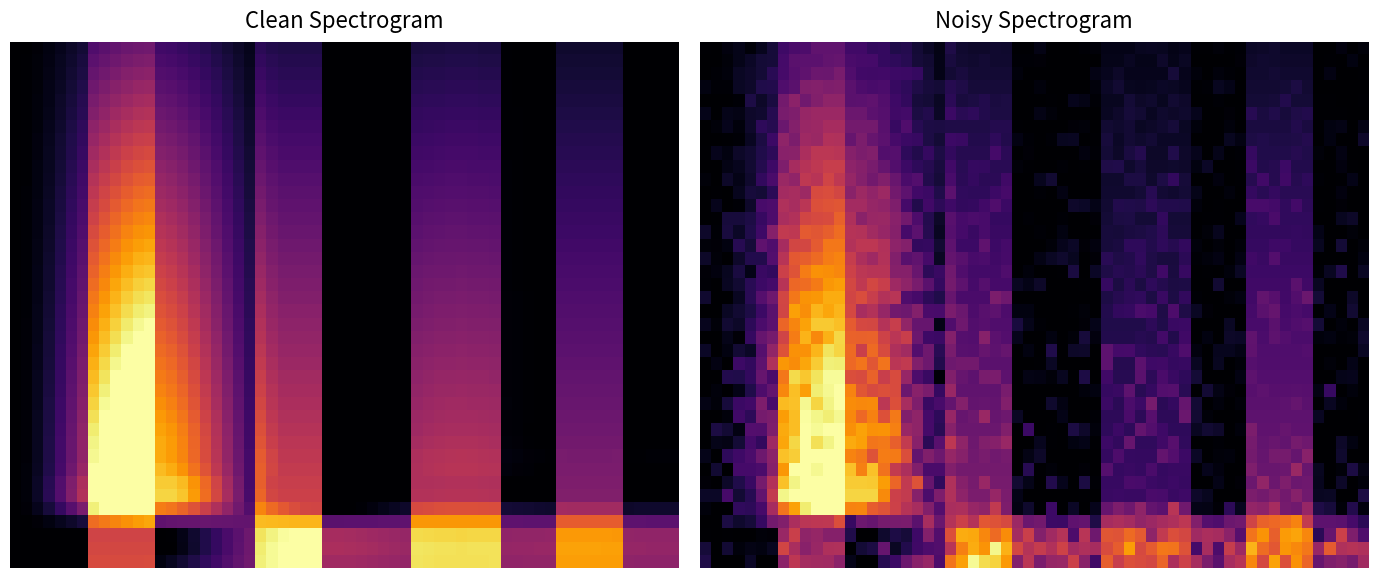

At which category is the sum across all series the highest?

14